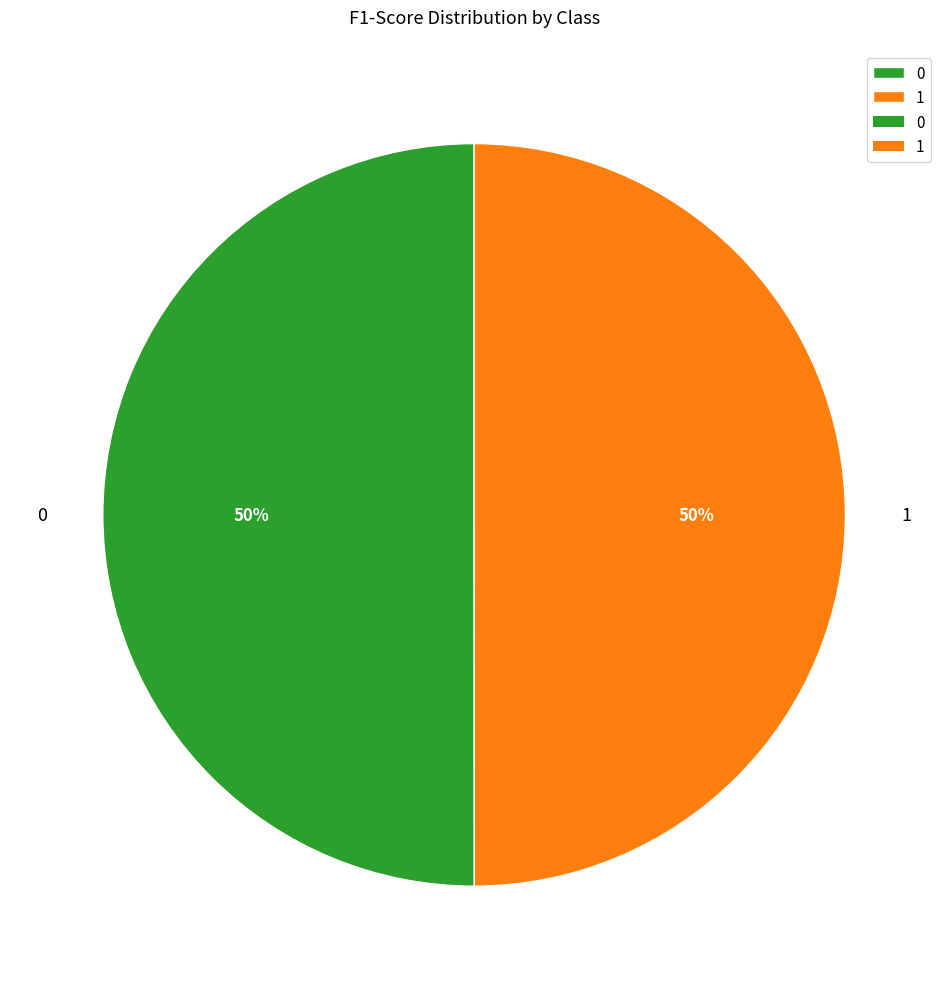

Do 0 and 1 together represent more than half of the pie?

Yes